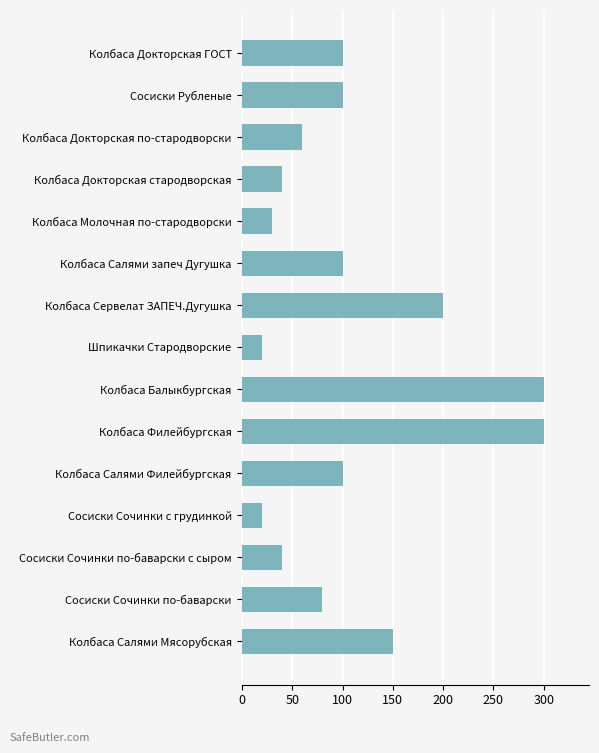

What position from the top is Сосиски Сочинки с грудинкой?

12